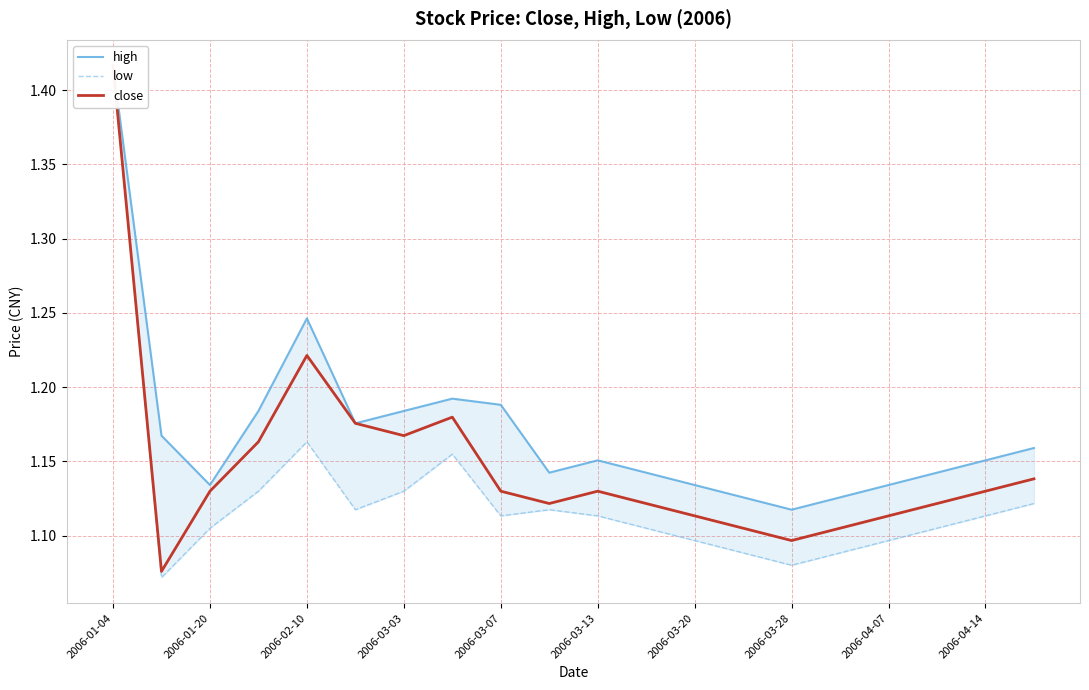

How many lines are shown in the chart?

3